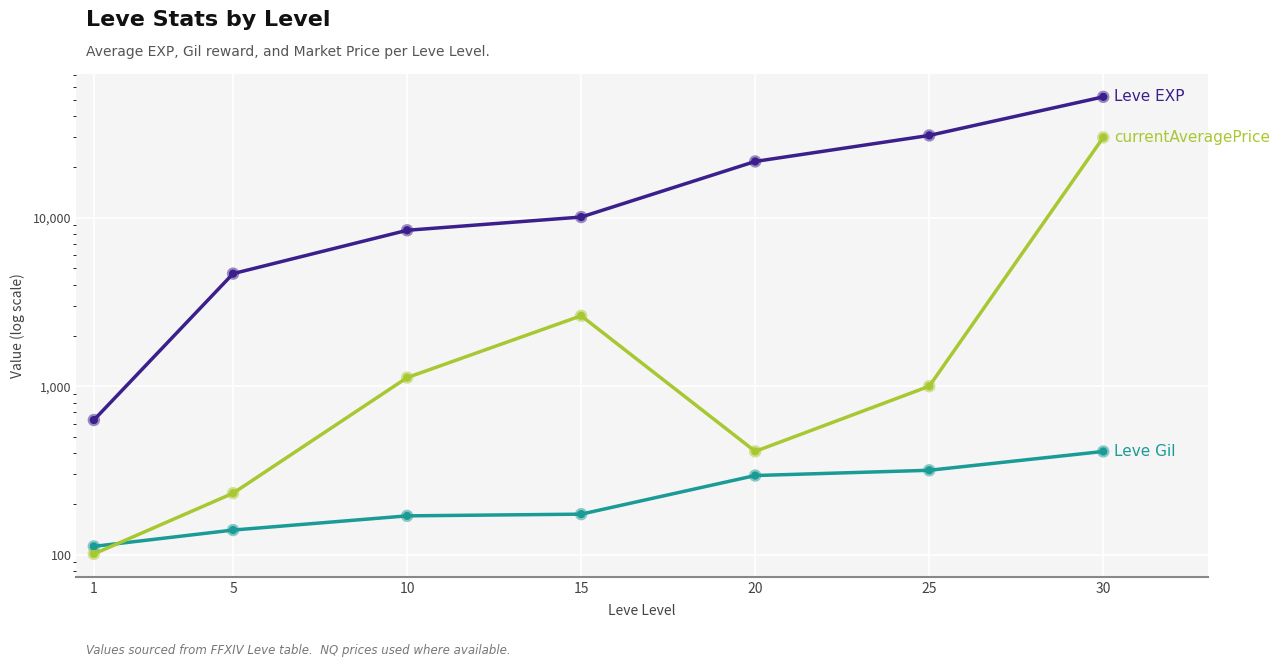

Which series has the largest total across all categories?

Leve EXP